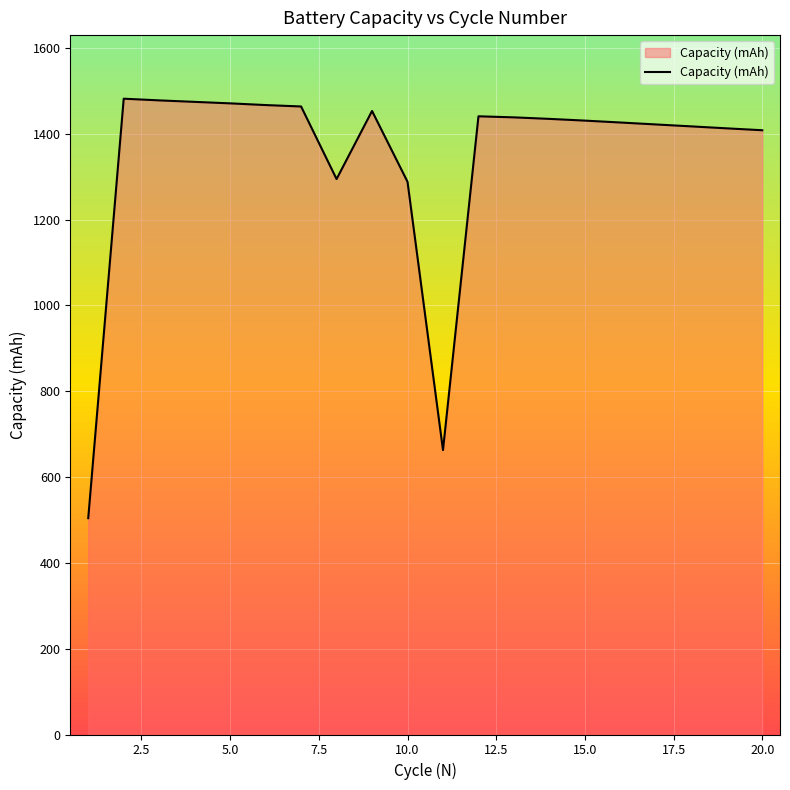

What is the difference between the maximum and minimum values?

977.8